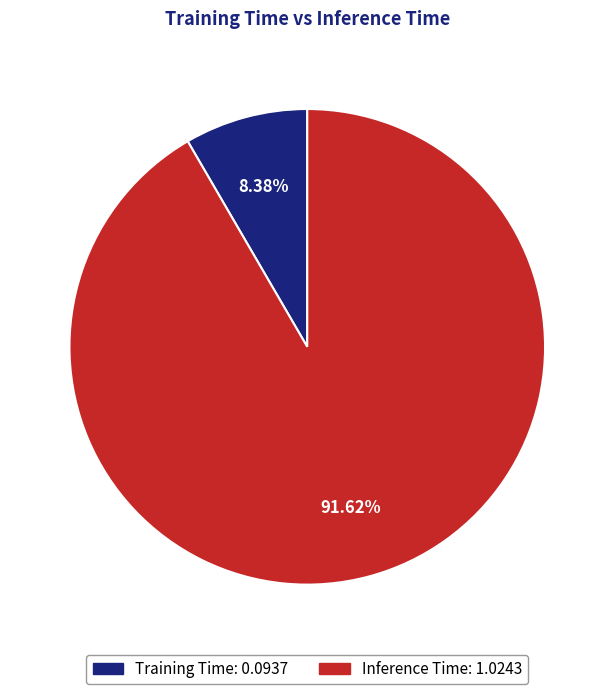

How many slices are in this pie chart?

2